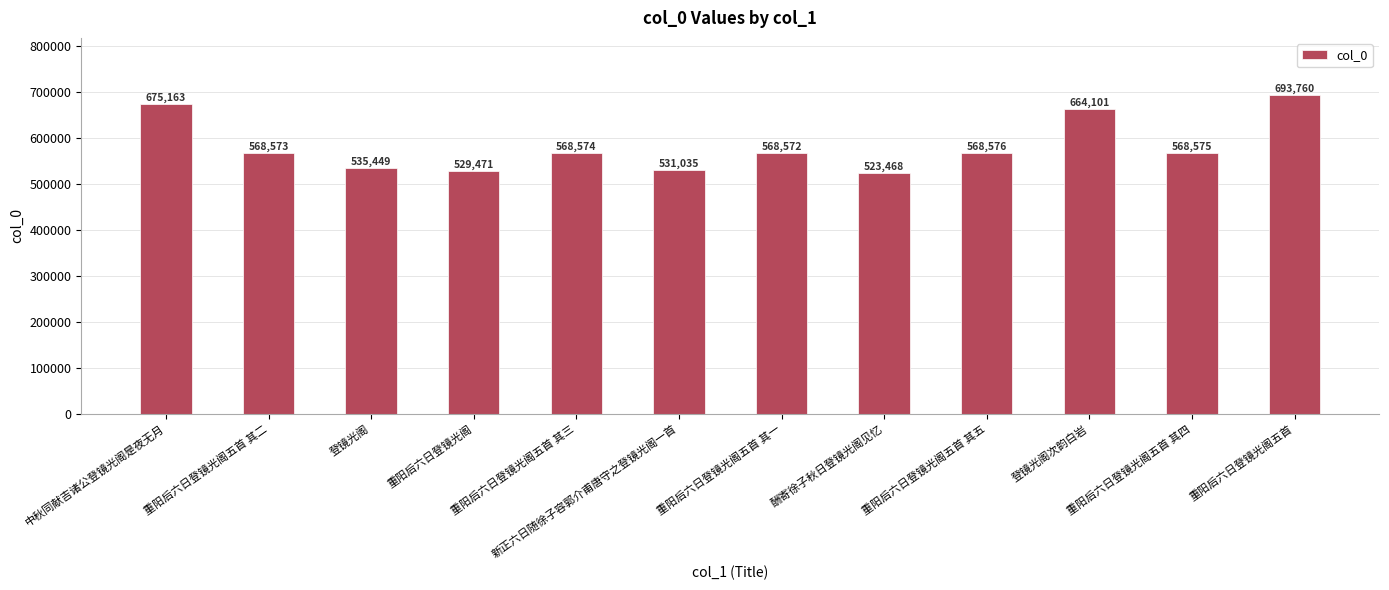

The chart shows a value of 146380 at 重阳后六日登镜光阁五首 其一. True or false?

False